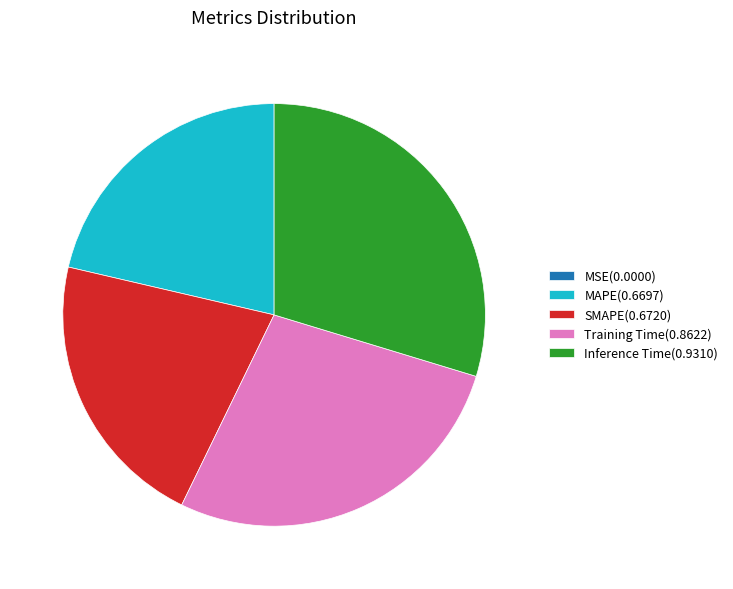

Does SMAPE(0.6720) account for over 50% of the chart?

No